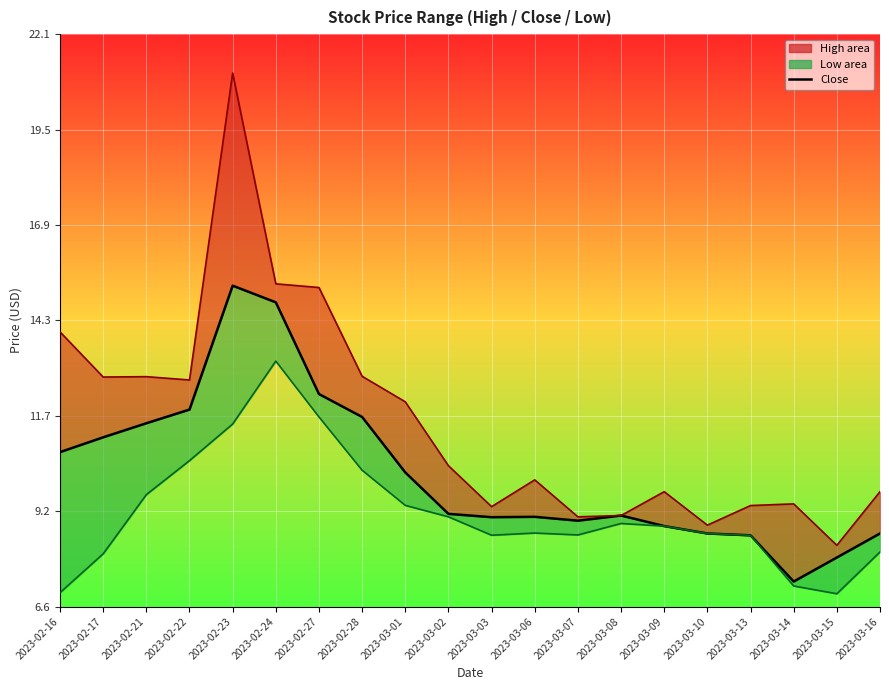

The value of low_line at 2023-03-07 is 14.2. True or false?

False